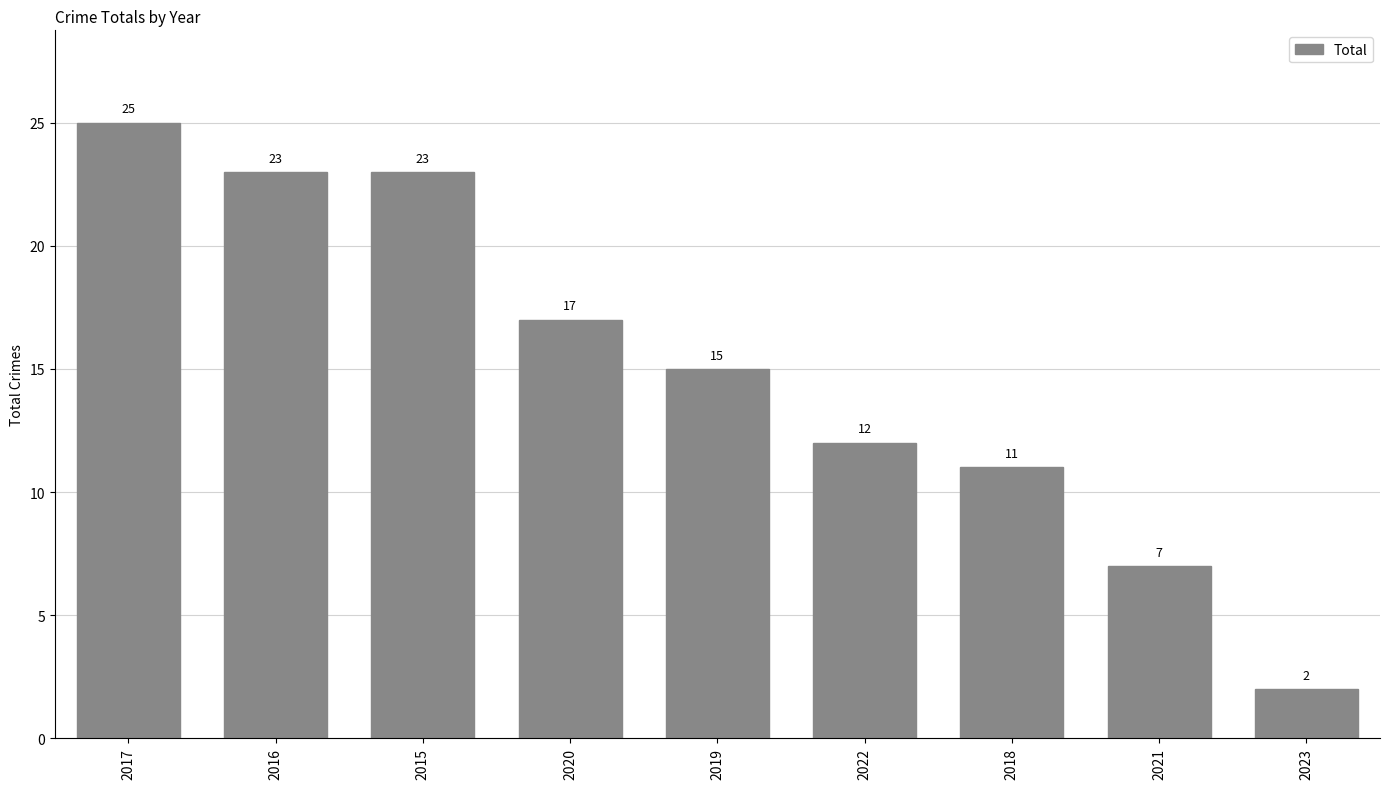

How many bars are there in total?

9